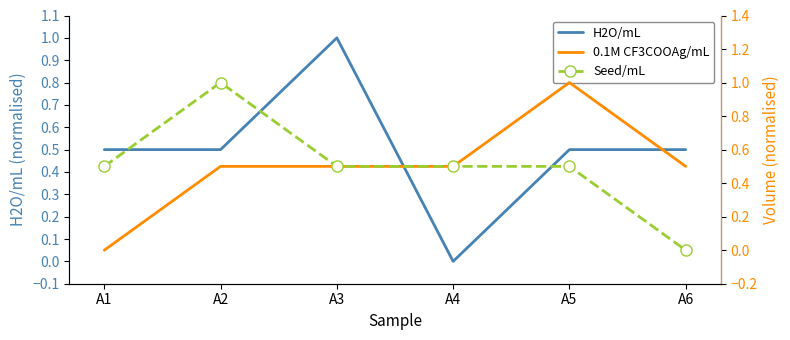

Which series ends up on top after the final intersection of H2O/mL and 0.1M CF3COOAg/mL?

0.1M CF3COOAg/mL